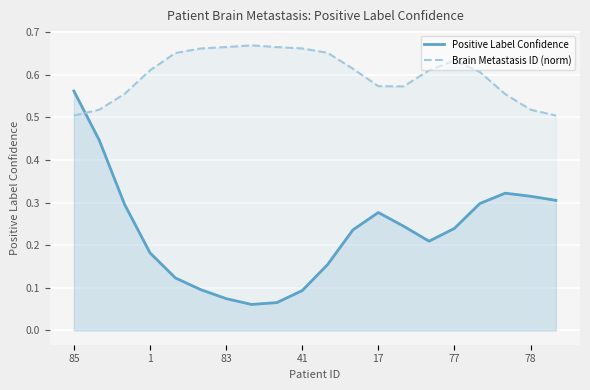

What is the approximate value of Positive Label Confidence at 19?

0.3